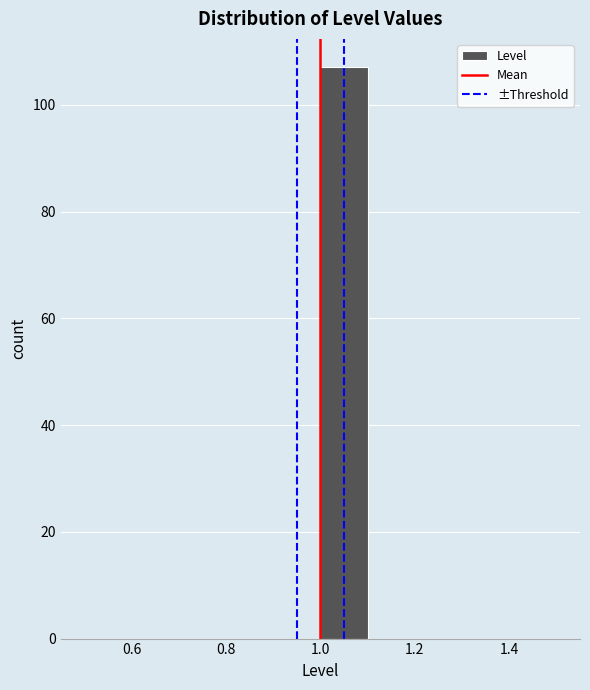

Over which range of the x-axis is the bar tallest?

1.0 to 1.1